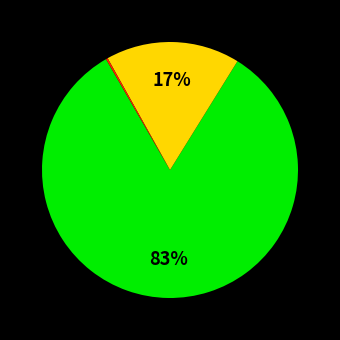

To the nearest percent, what is the difference between the largest and smallest slice percentages?

83%